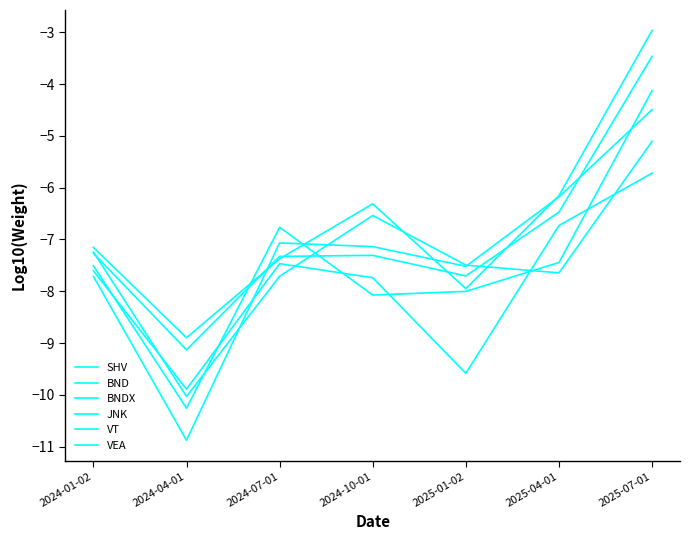

Reading left to right, transcribe all the data shown in this chart.

SHV: 2024-01-02=-7.3	2024-04-01=-9.1	2024-07-01=-7.3	2024-10-01=-7.3	2025-01-02=-7.7	2025-04-01=-6.5	2025-07-01=-3.5
BND: 2024-01-02=-7.5	2024-04-01=-10.3	2024-07-01=-6.8	2024-10-01=-8.1	2025-01-02=-8.0	2025-04-01=-7.4	2025-07-01=-4.1
BNDX: 2024-01-02=-7.7	2024-04-01=-10.9	2024-07-01=-7.1	2024-10-01=-7.1	2025-01-02=-7.5	2025-04-01=-6.2	2025-07-01=-4.5
JNK: 2024-01-02=-7.2	2024-04-01=-8.9	2024-07-01=-7.4	2024-10-01=-6.3	2025-01-02=-7.9	2025-04-01=-6.2	2025-07-01=-3.0
VT: 2024-01-02=-7.2	2024-04-01=-10.0	2024-07-01=-7.7	2024-10-01=-6.5	2025-01-02=-7.5	2025-04-01=-7.6	2025-07-01=-5.1
VEA: 2024-01-02=-7.6	2024-04-01=-9.9	2024-07-01=-7.5	2024-10-01=-7.7	2025-01-02=-9.6	2025-04-01=-6.7	2025-07-01=-5.7